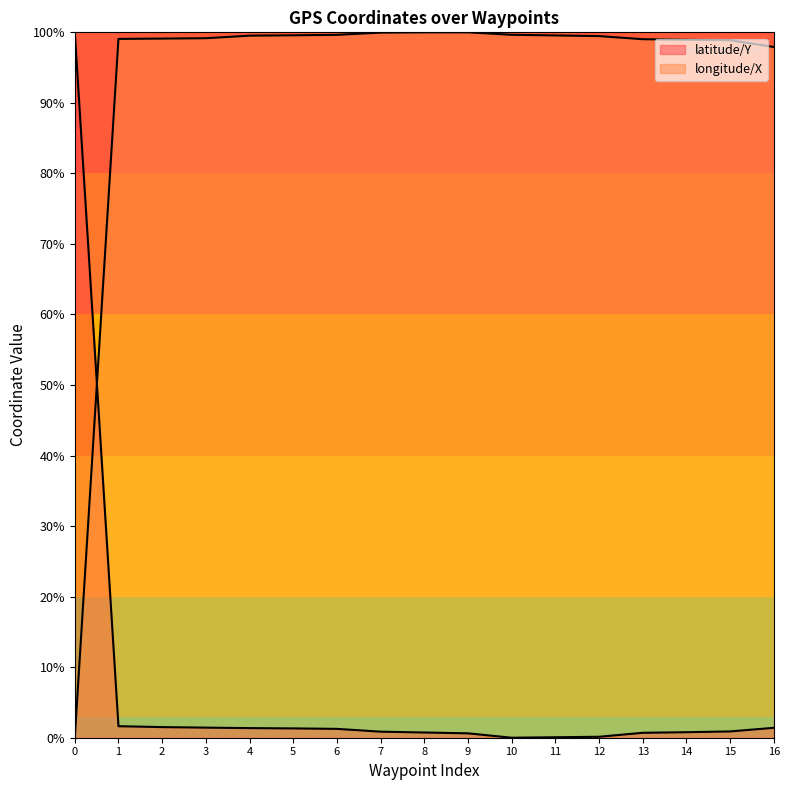

What is the value of the latitude/Y point at the 12th from the left?

0.1